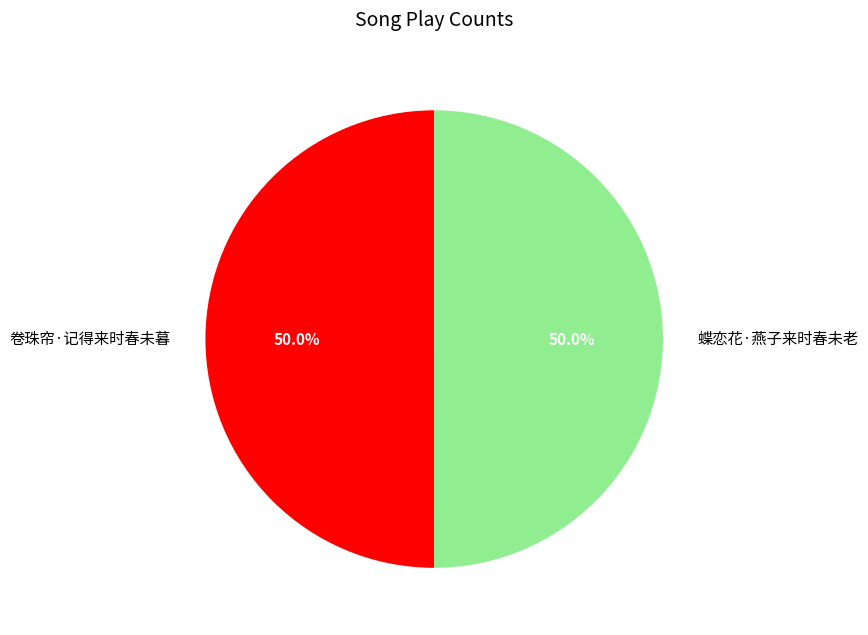

Approximately how many times larger is the value at 卷珠帘·记得来时春未暮 compared to 蝶恋花·燕子来时春未老?

1.0